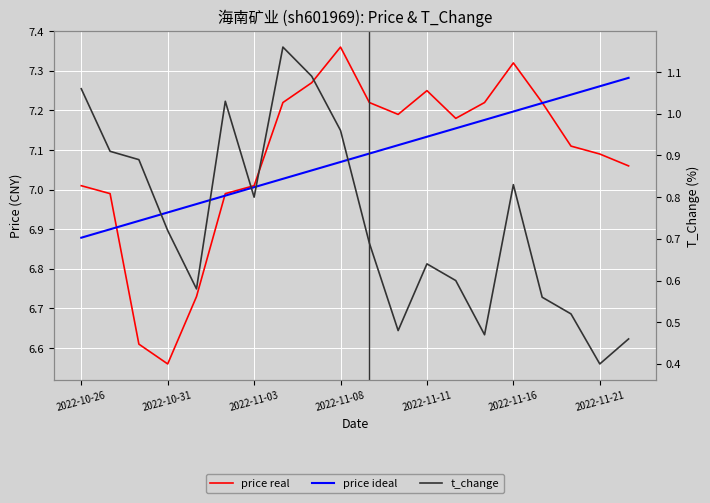

What is the difference between the highest and lowest values at 2022-11-16?

6.5